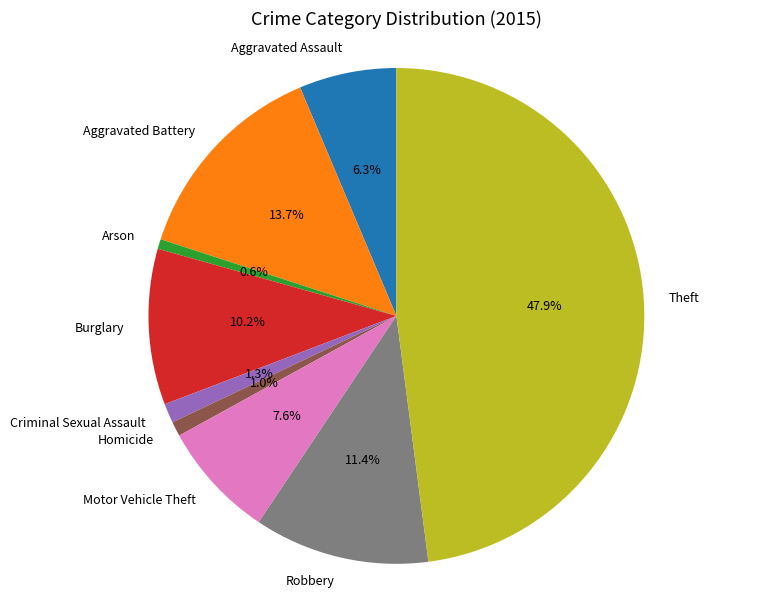

Is Robbery the majority of the pie?

No